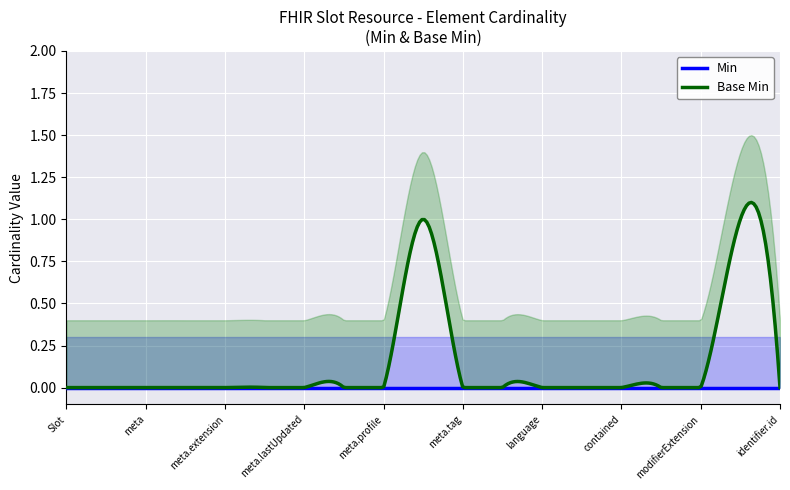

True or false: Min and Base Min cross at least once.

False